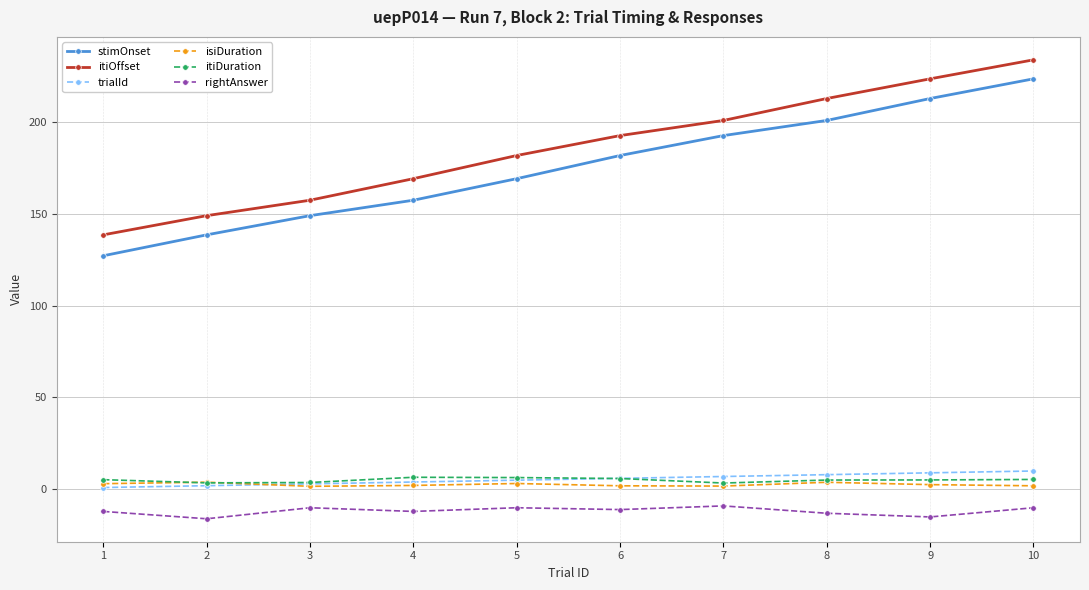

Count the trialId values in the range 3 to 8.

6